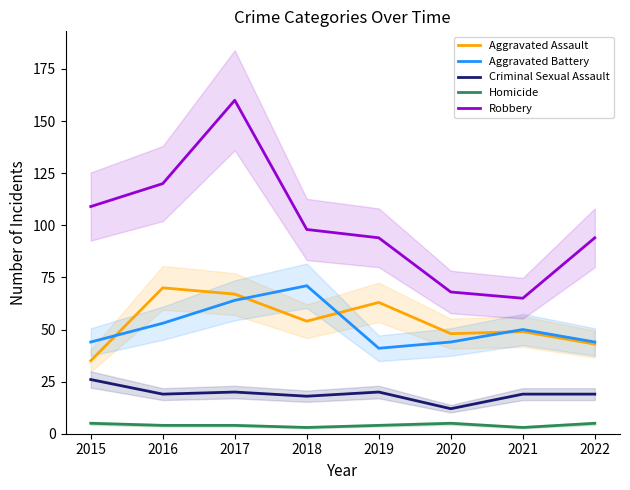

What is the value of the Aggravated Battery point at the 4th from the left?

71